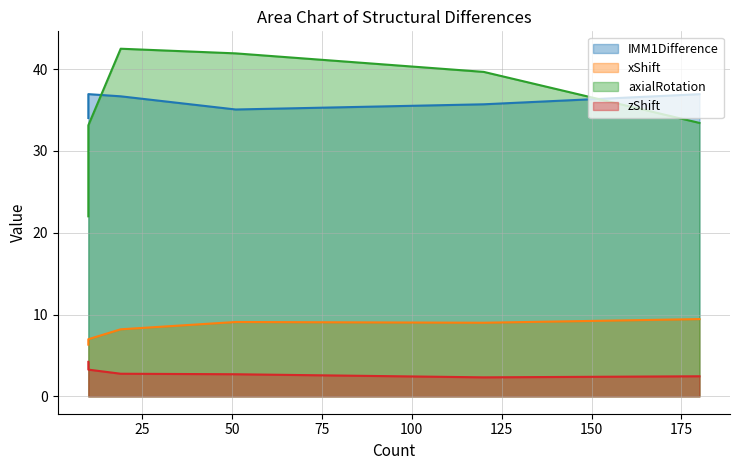

List the series in order of their peak value, lowest first.

zShift, xShift, IMM1Difference, axialRotation